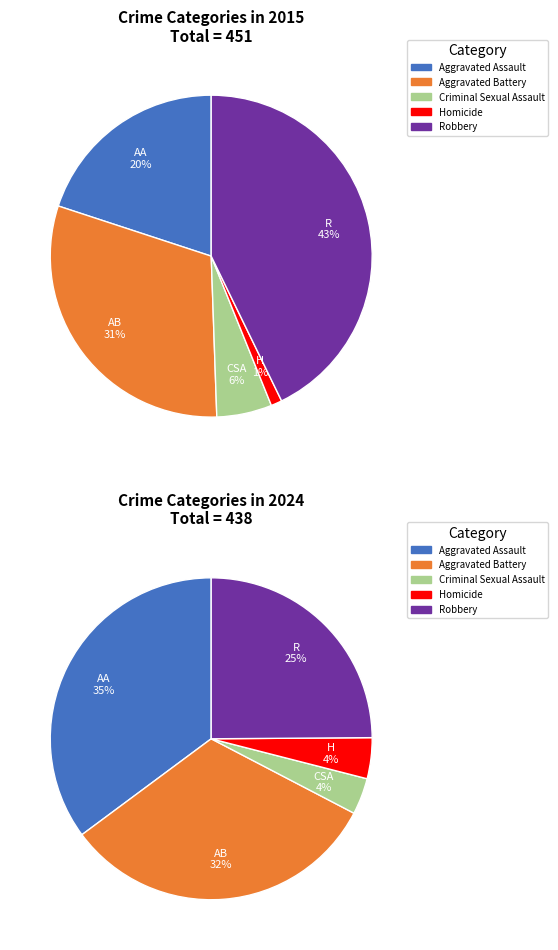

What percentage is the Criminal Sexual Assault slice, to the nearest percent?

4%